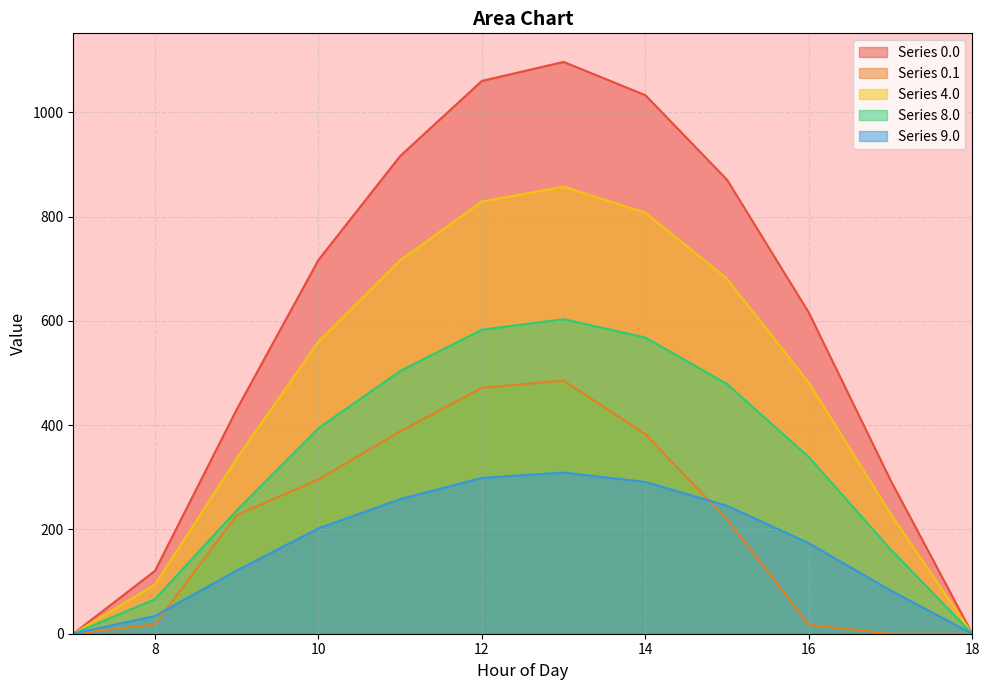

What is the greatest value displayed?

1096.7